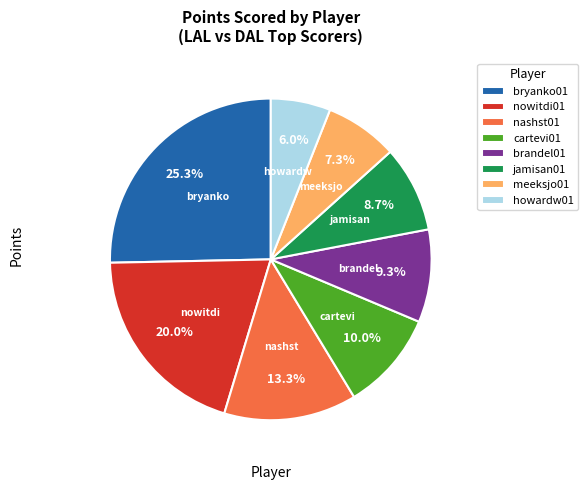

Which category has the biggest portion of the pie?

bryanko01